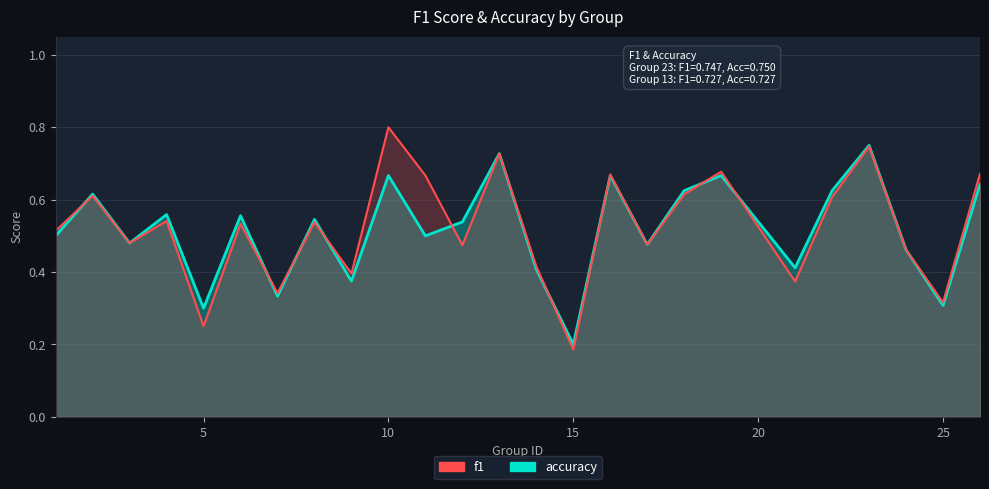

How many f1 values are between 0 and 1?

25